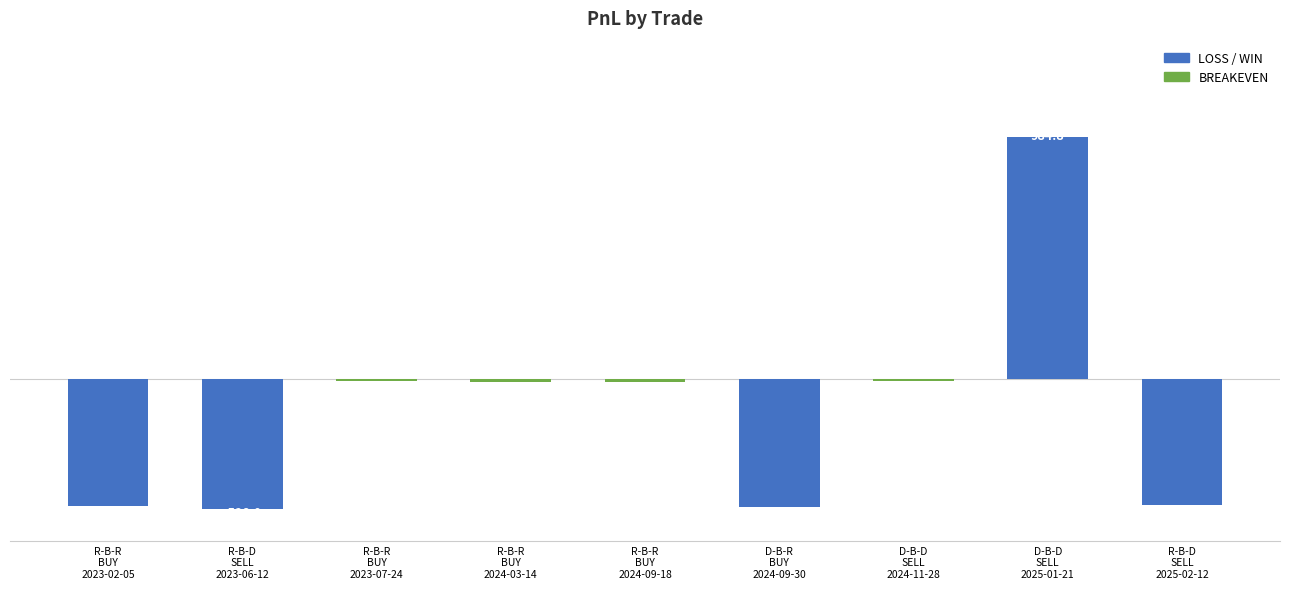

How many bars are there in total?

9